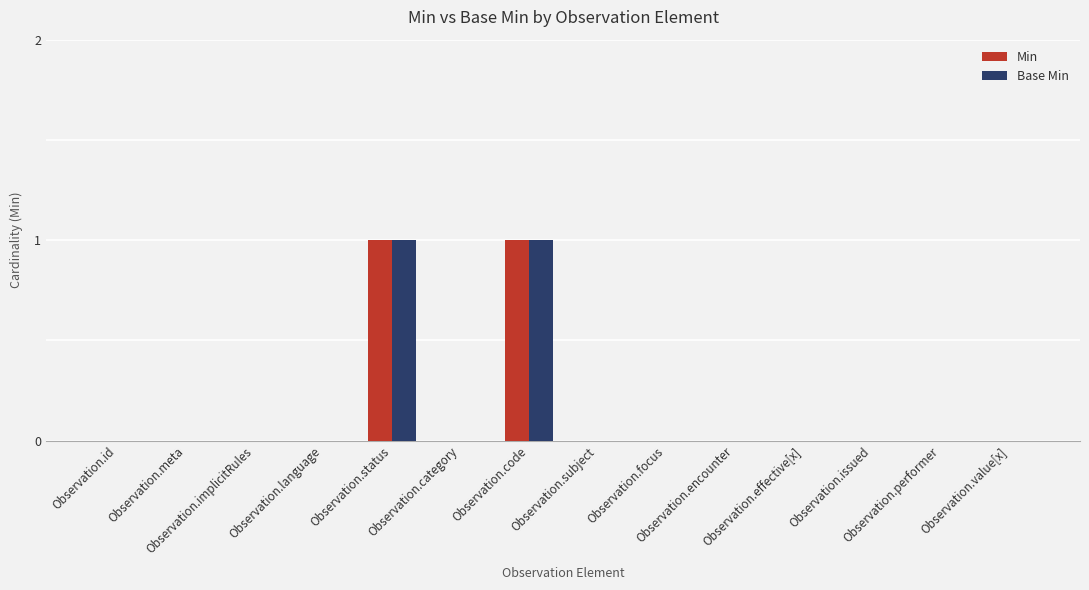

What is the maximum value shown in the chart?

1